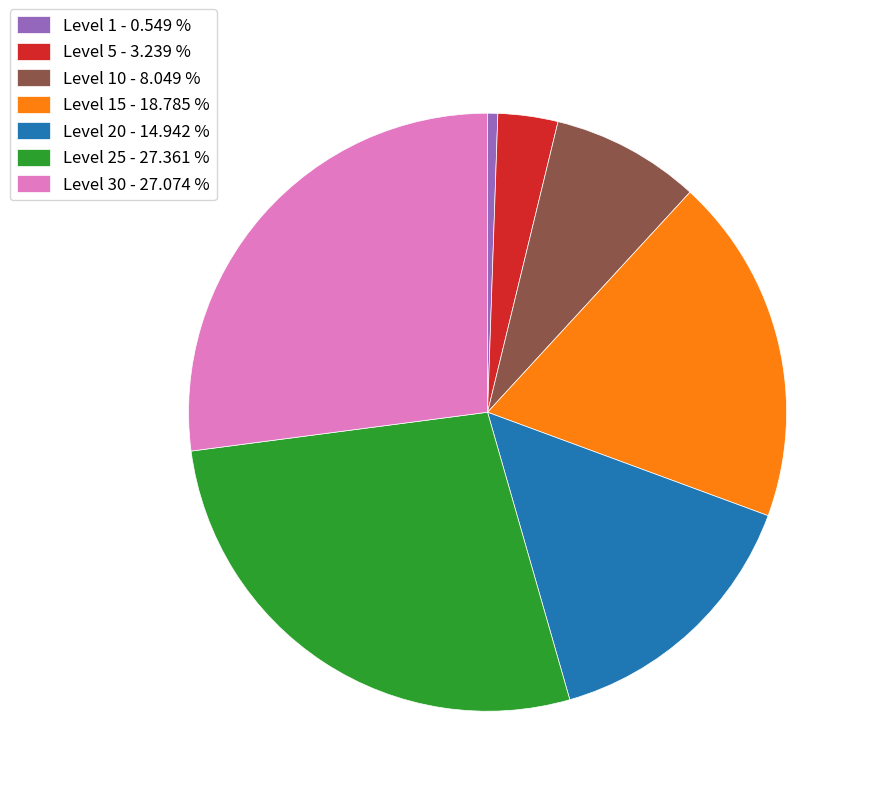

Is the sum of Level 1 - 0.549 % and Level 10 - 8.049 % greater than half?

No